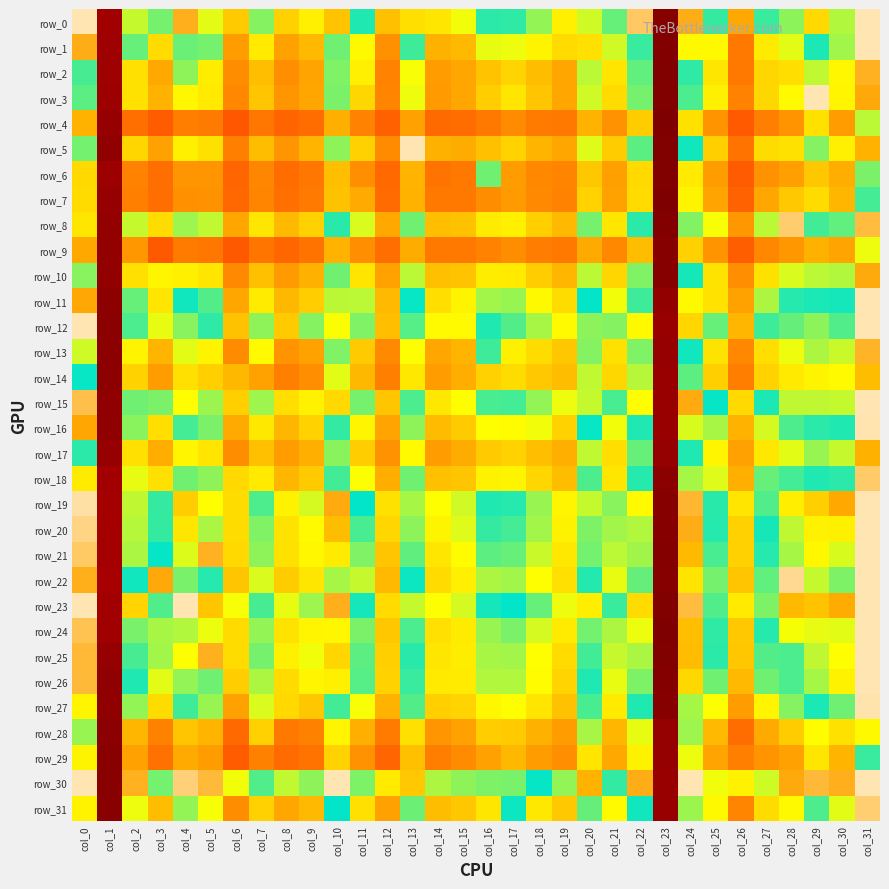

At which category does the chart reach its minimum across all series?

col_23